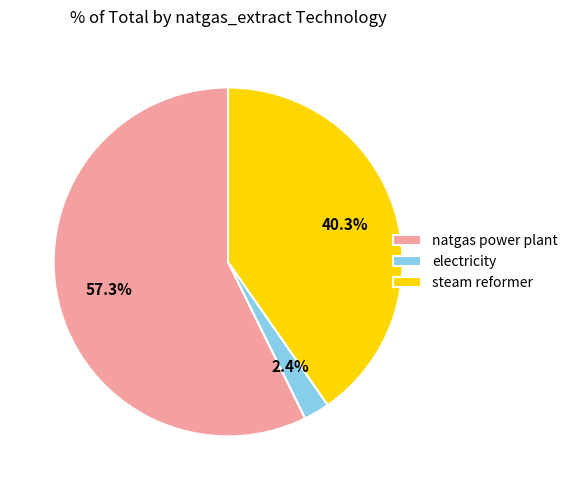

What percentage is the electricity slice, to the nearest percent?

2%